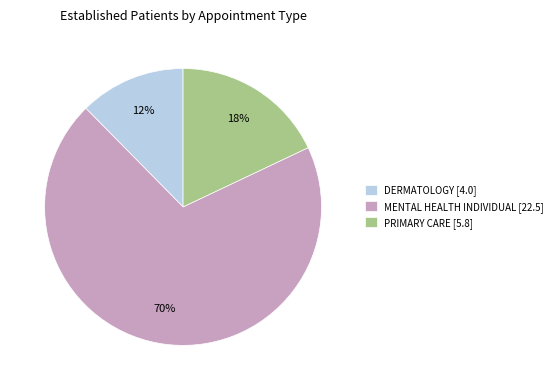

Rank the categories by value from lowest to highest.

DERMATOLOGY, PRIMARY CARE, MENTAL HEALTH INDIVIDUAL